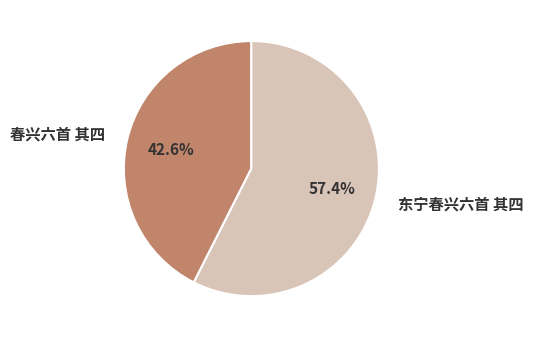

True or false: 春兴六首 其四 accounts for 33% of the total.

False